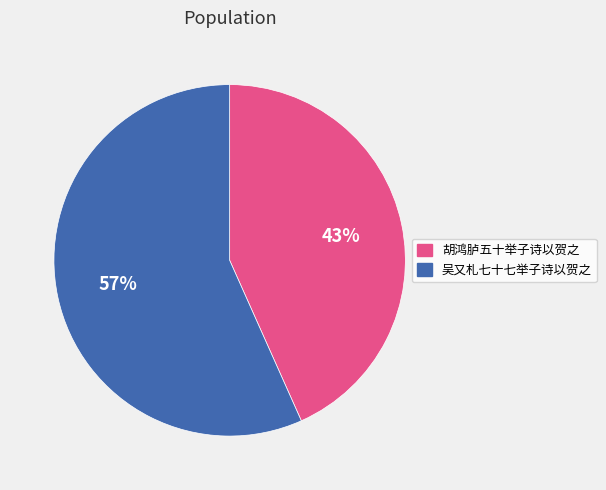

Between 胡鸿胪五十举子诗以贺之 and 吴又札七十七举子诗以贺之, which is larger?

吴又札七十七举子诗以贺之